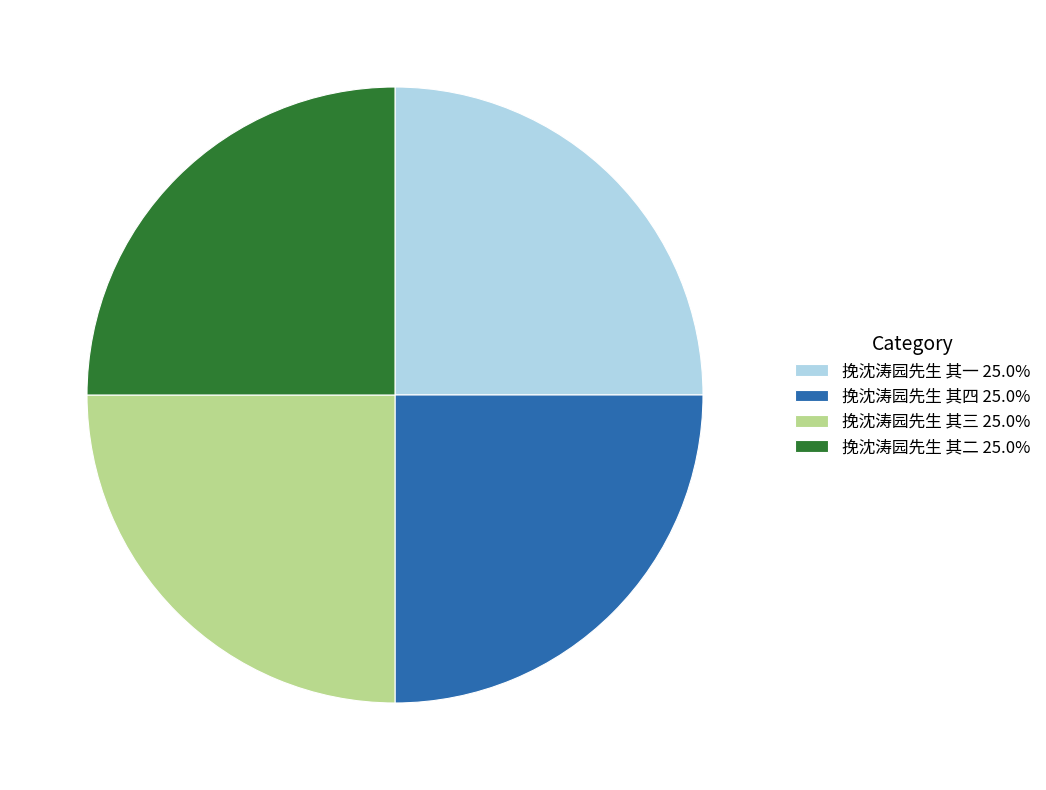

Approximately how many times larger is the value at 挽沈涛园先生 其四 25.0% compared to 挽沈涛园先生 其三 25.0%?

1.0